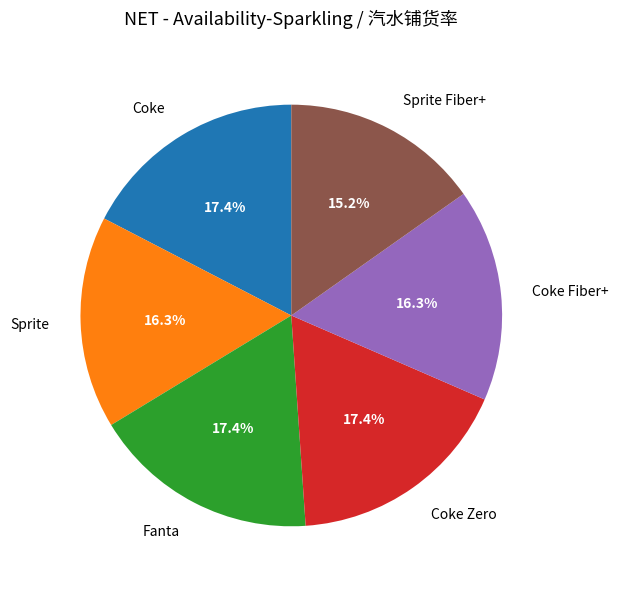

Which has a higher value, Sprite Fiber+ or Coke?

Coke